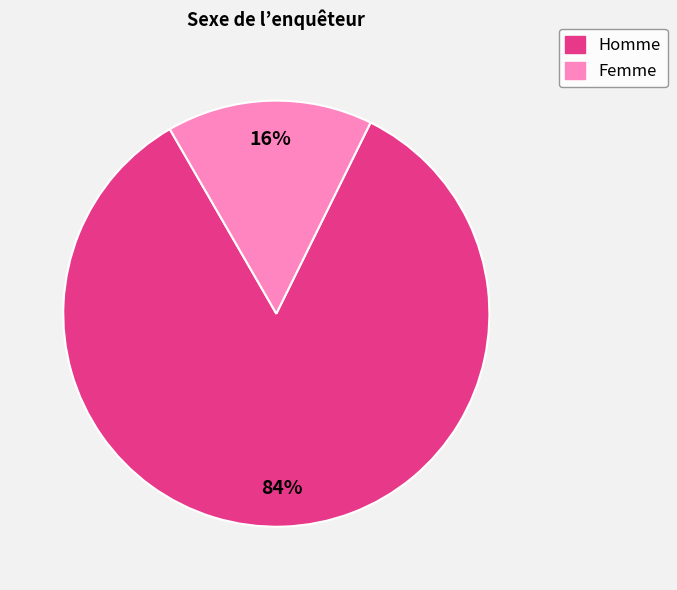

Do Homme and Femme together represent more than half of the pie?

Yes